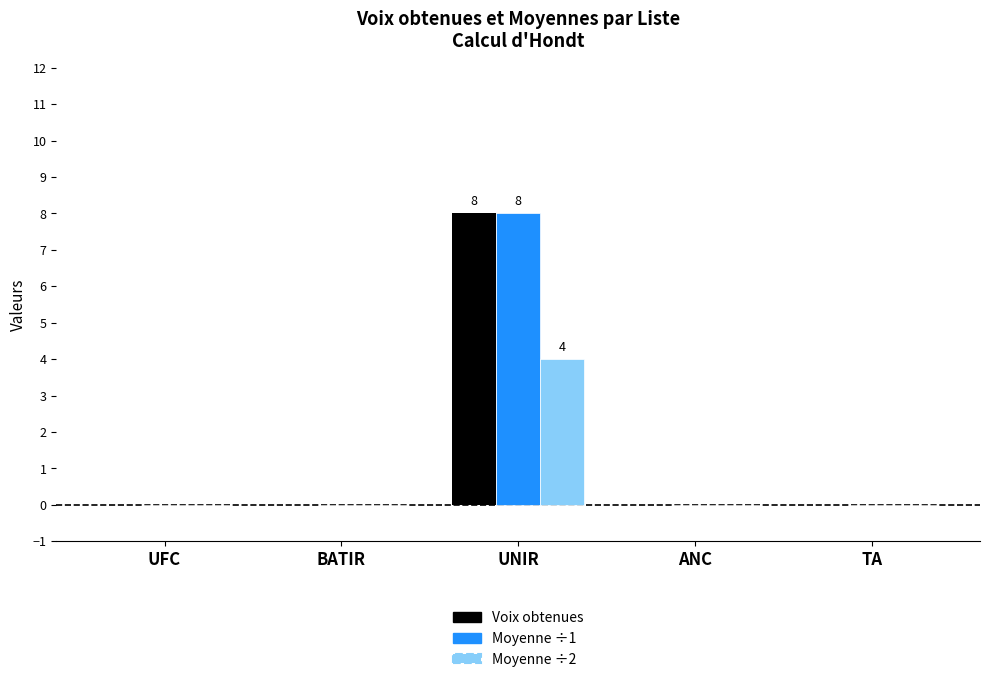

How many groups of bars are there?

5